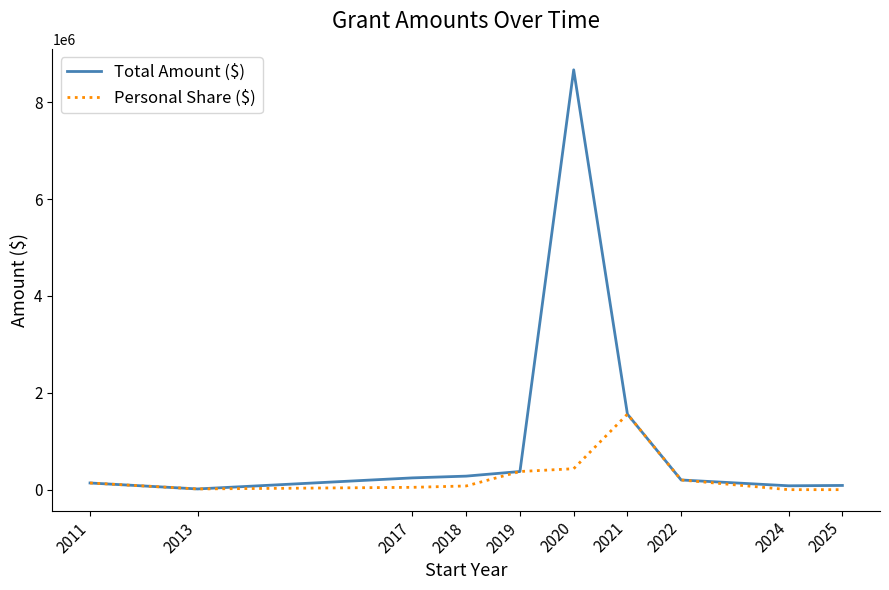

At which category is the sum across all series the highest?

2020